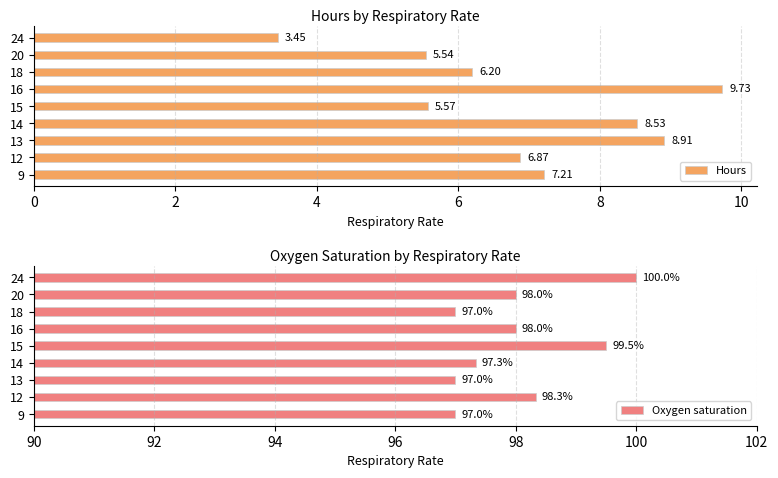

What are all the series names shown in the legend?

Hours, Oxygen saturation